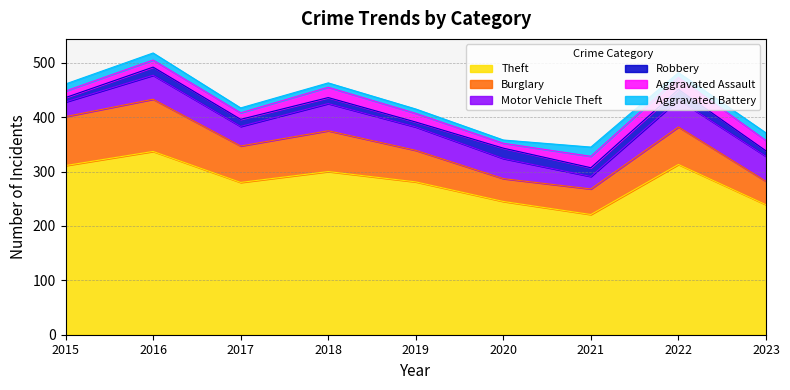

Reading left to right, transcribe all the data shown in this chart.

Theft: 311	337	280	300	281	245	221	313	239
Burglary: 90	96	67	75	58	42	47	69	43
Motor Vehicle Theft: 27	44	36	50	43	37	23	50	46
Robbery: 8	15	13	11	9	19	16	19	10
Aggravated Assault: 12	13	12	19	16	9	21	22	19
Aggravated Battery: 13	13	9	8	8	6	17	9	14